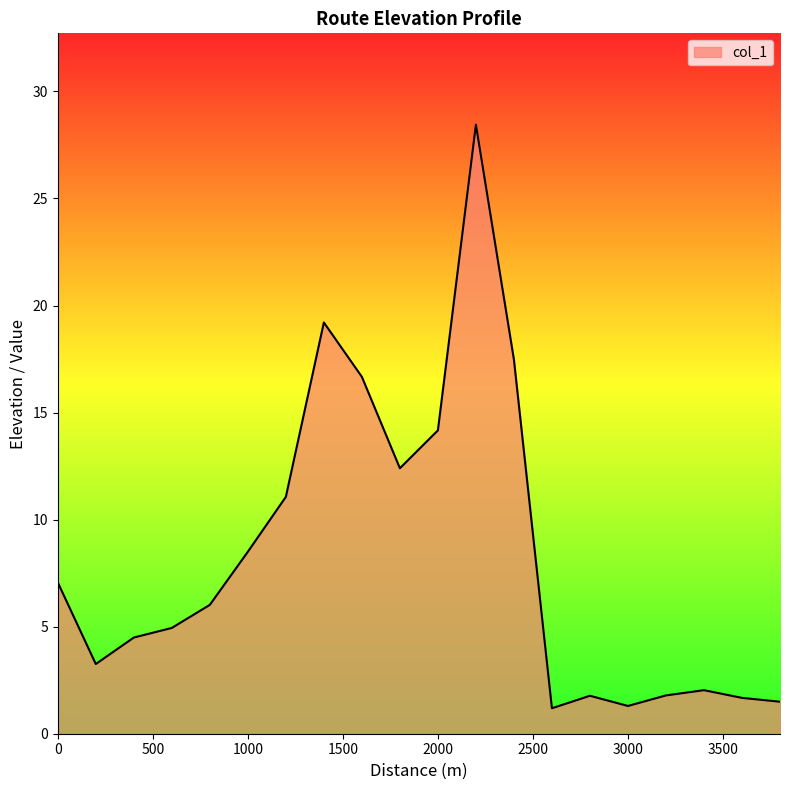

What is the smallest value displayed?

1.2